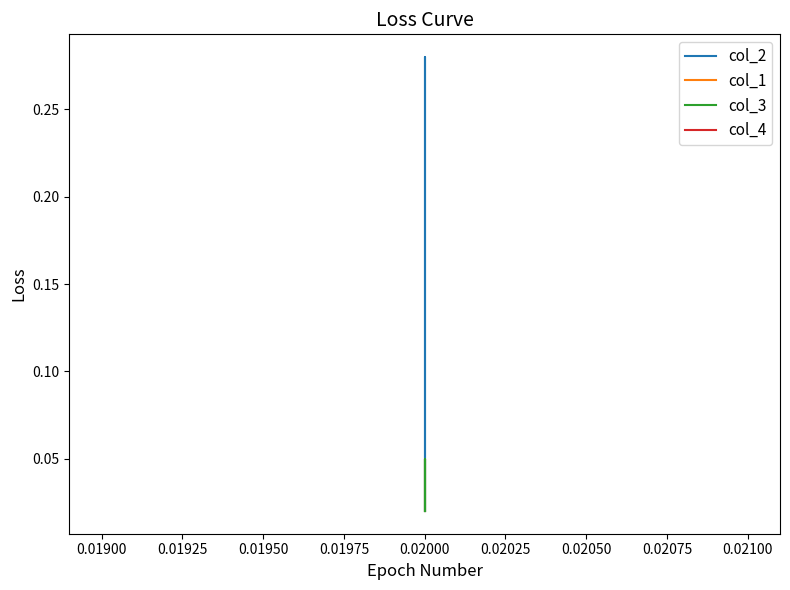

Does the chart display data point markers on the line(s)?

No